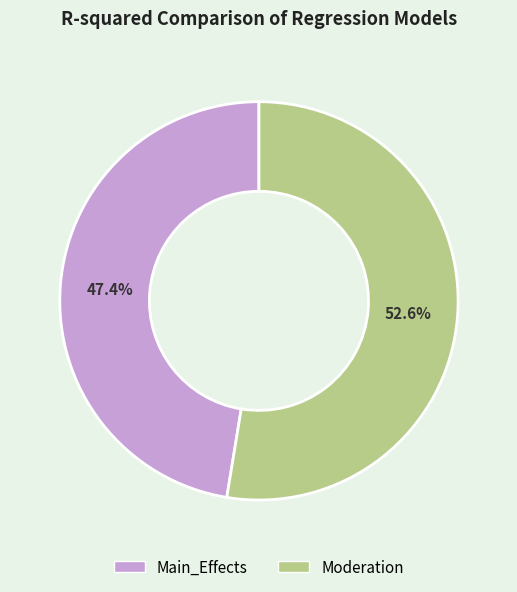

To the nearest percent, what percentage of the pie is Main_Effects?

47%